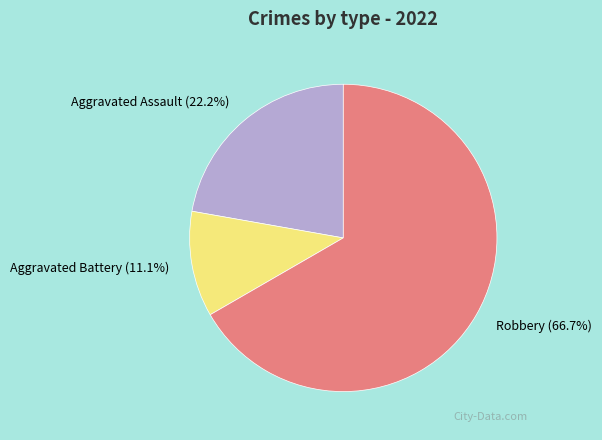

Is there any slice that represents more than half of the pie?

Yes